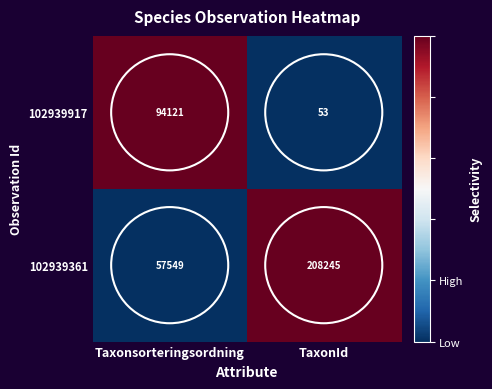

List the labels in order of 102939361 value, smallest first.

Taxonsorteringsordning, TaxonId